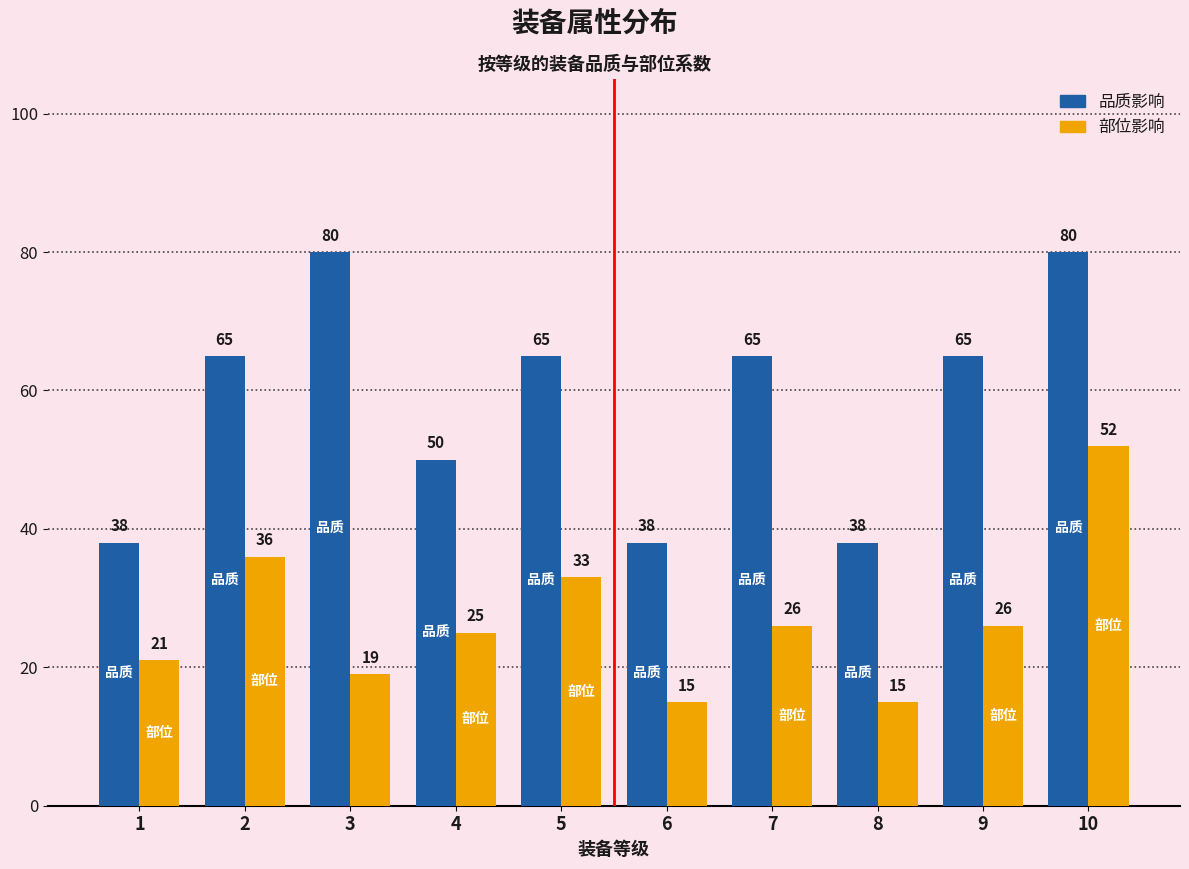

List the series in order of their peak value, highest first.

品质影响, 部位影响